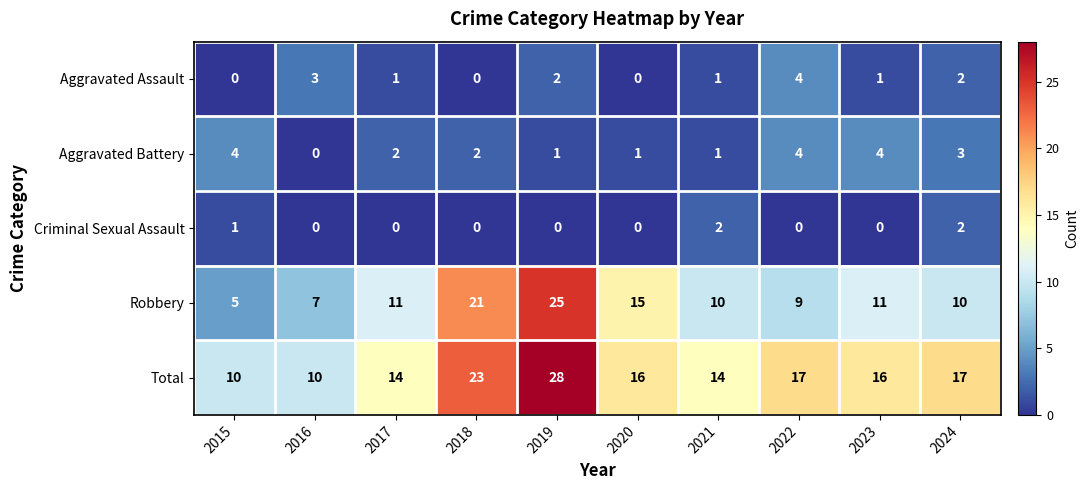

Between 2015 and 2020, which series saw the biggest shift?

Robbery